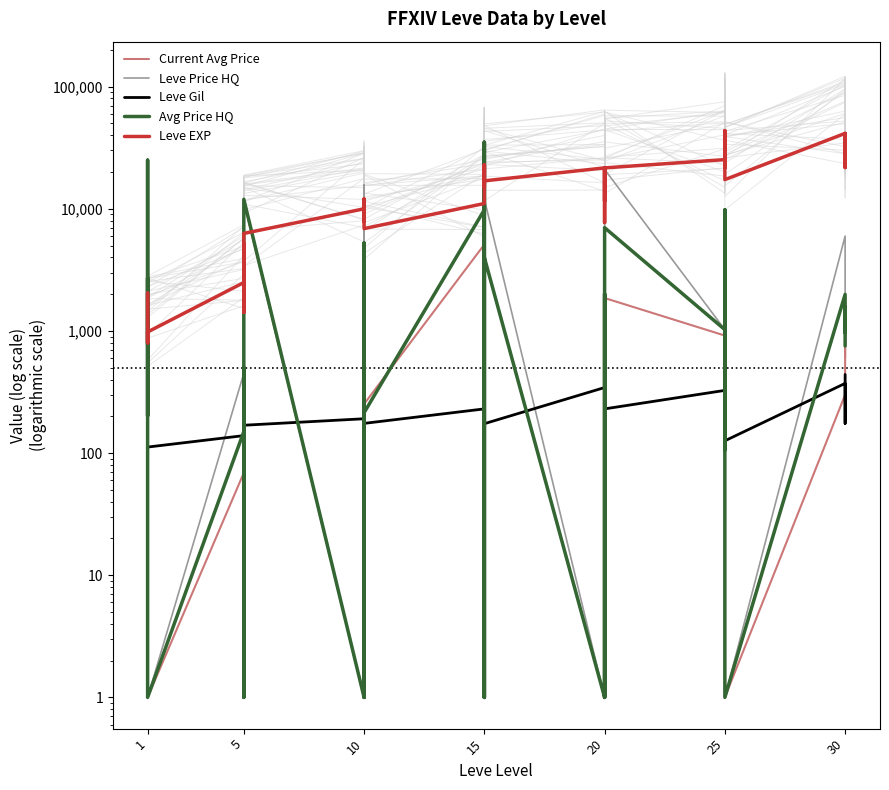

True or false: Leve EXP and Leve Gil cross at least once.

False